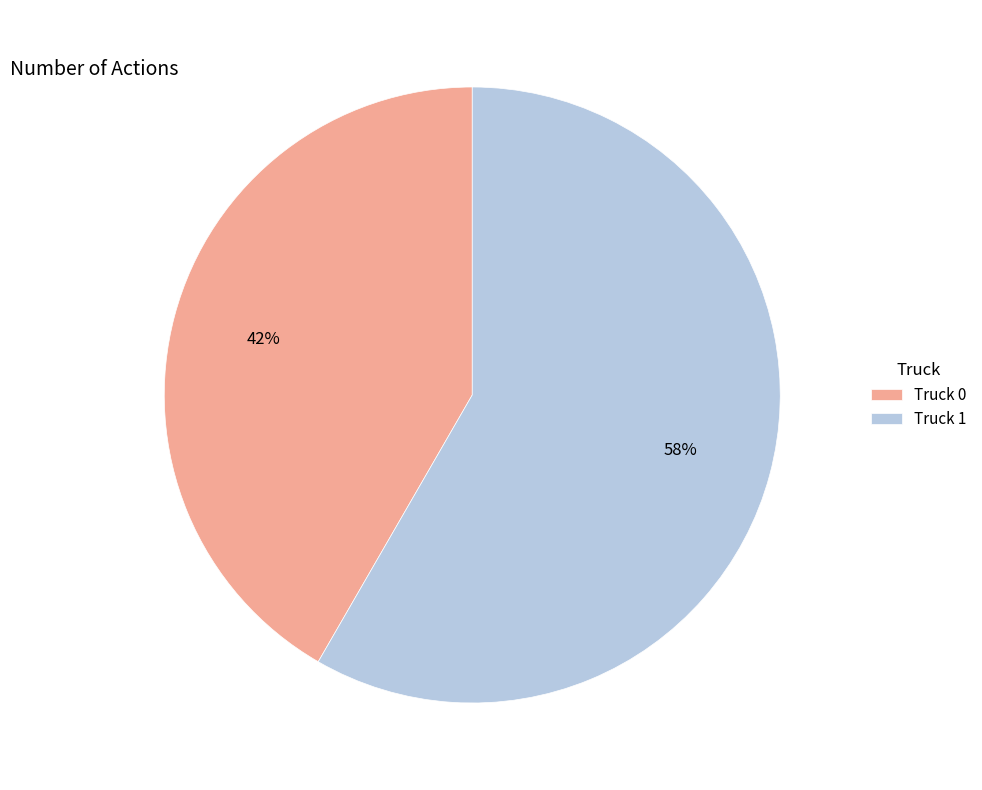

True or false: Truck 1 accounts for 58% of the total.

True